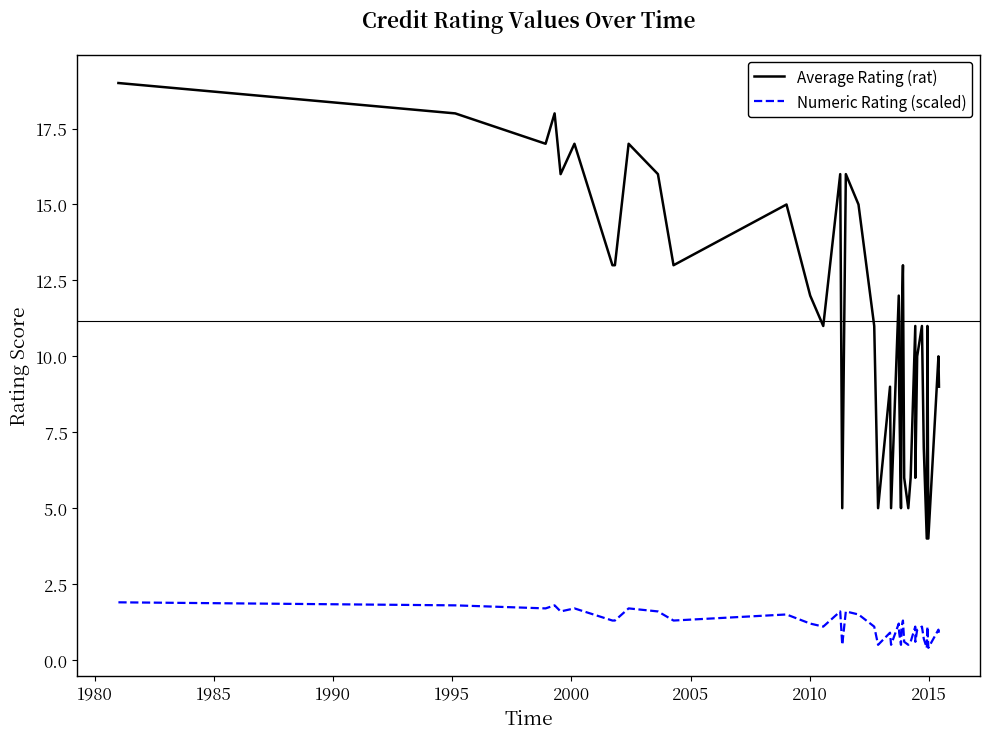

Which series has the largest total across all categories?

Average Rating (rat)